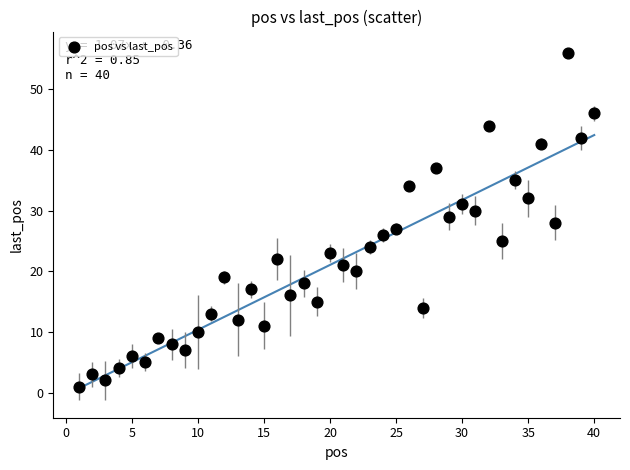

What is the range of X values (max minus min)?

39